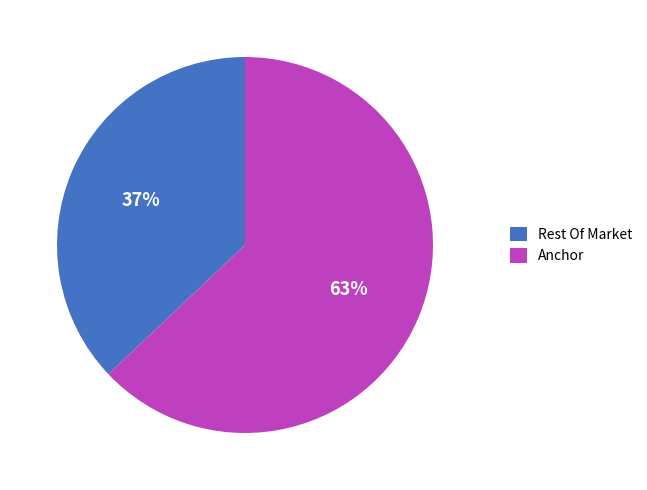

Count the number of slices in the pie.

2